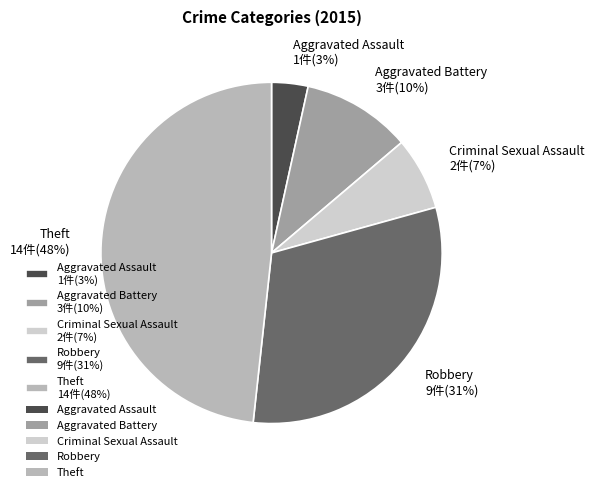

Which slice is the smallest?

Aggravated Assault